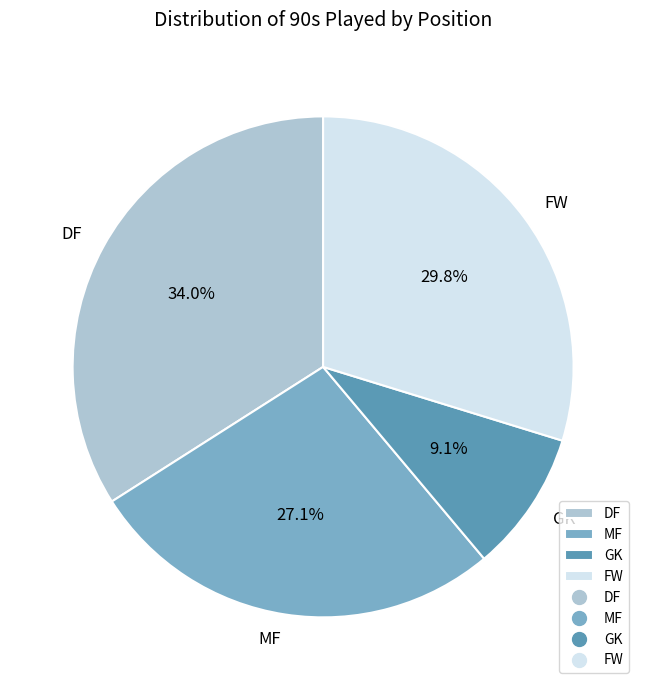

Which slice is the smallest?

GK